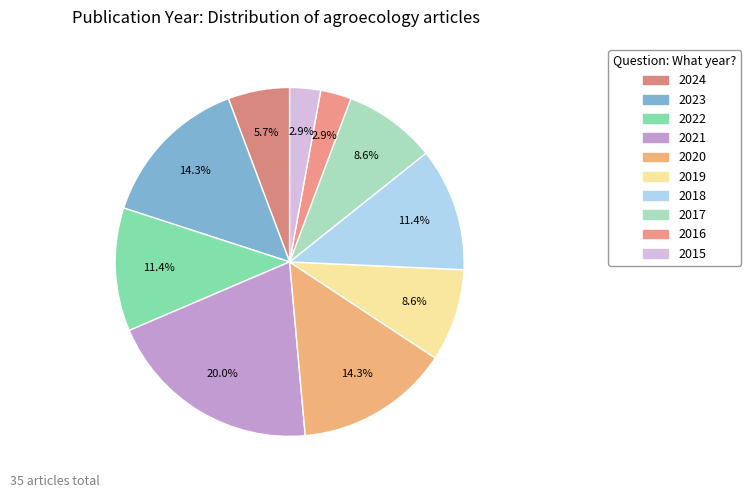

To the nearest percent, what is the average slice percentage?

10%